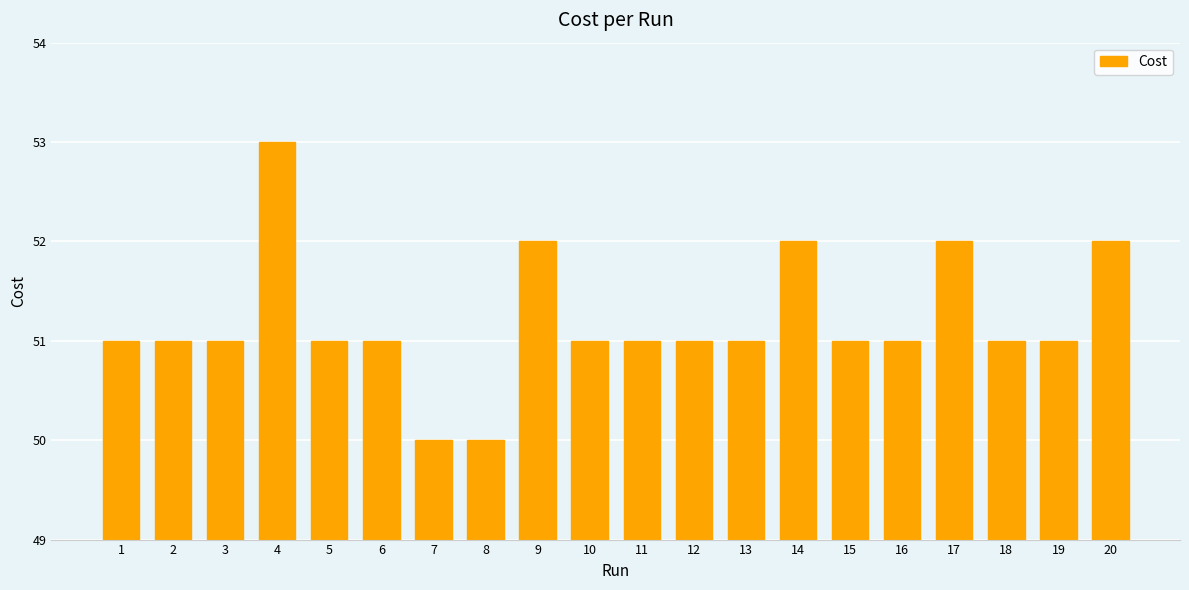

What is the difference between the values at 13 and 14?

1.0